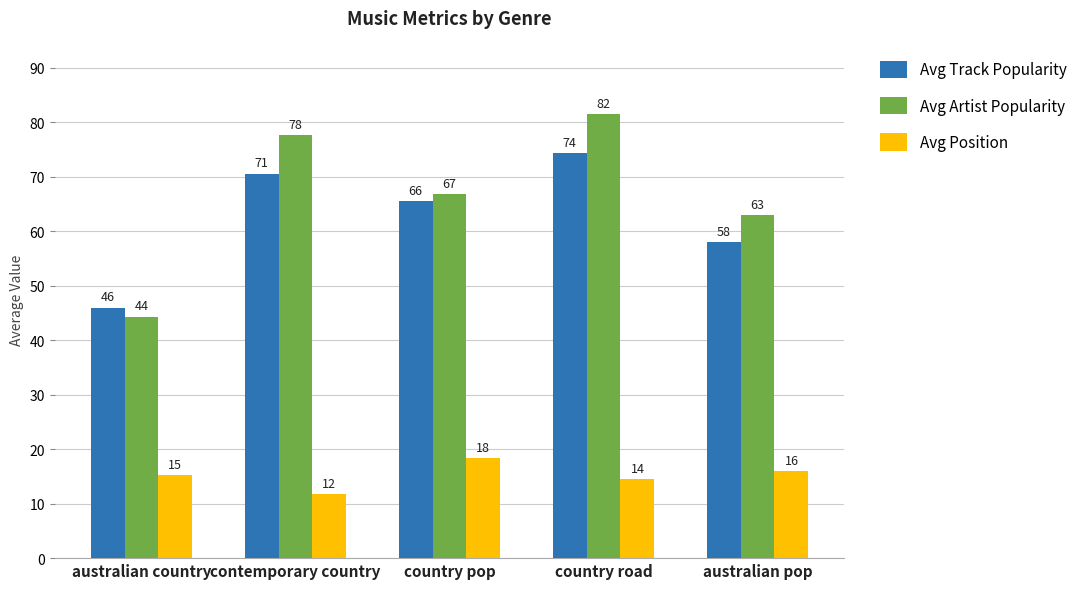

Reading left to right, transcribe all the data shown in this chart.

Avg Track Popularity: 46.0	70.6	65.5	74.3	58.0
Avg Artist Popularity: 44.3	77.6	66.8	81.5	63.0
Avg Position: 15.2	11.8	18.4	14.5	16.0